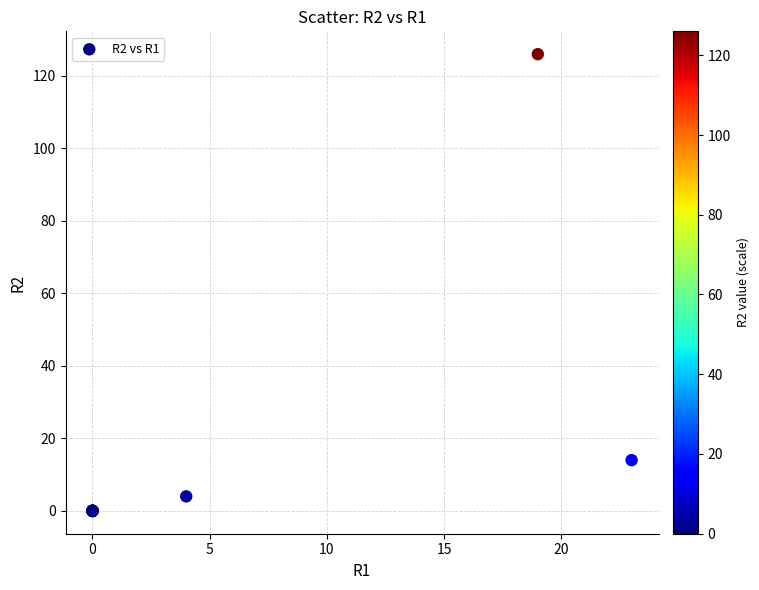

What Y value in the scatter plot is closest to 63?

14